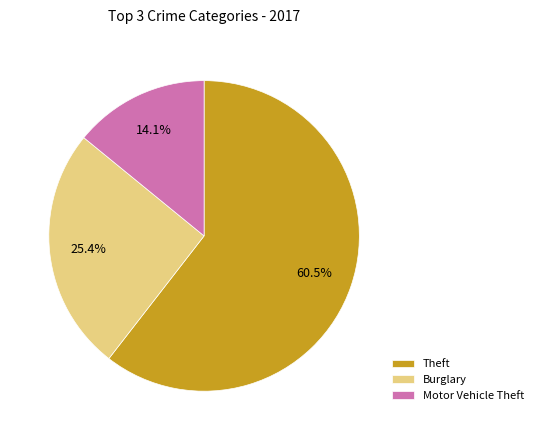

True or false: Motor Vehicle Theft accounts for 26% of the total.

False